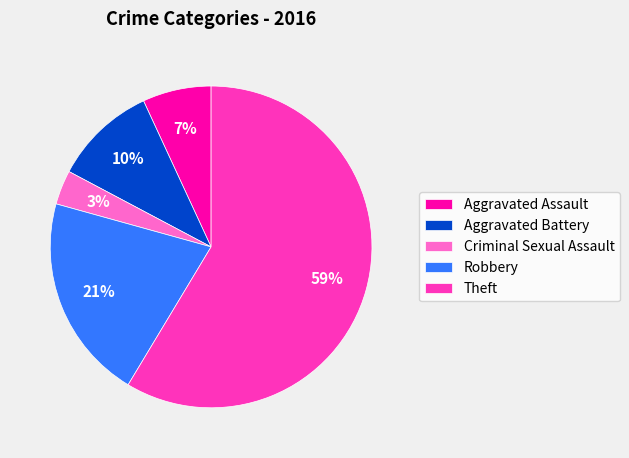

The Theft slice represents 59% of the pie. True or false?

True